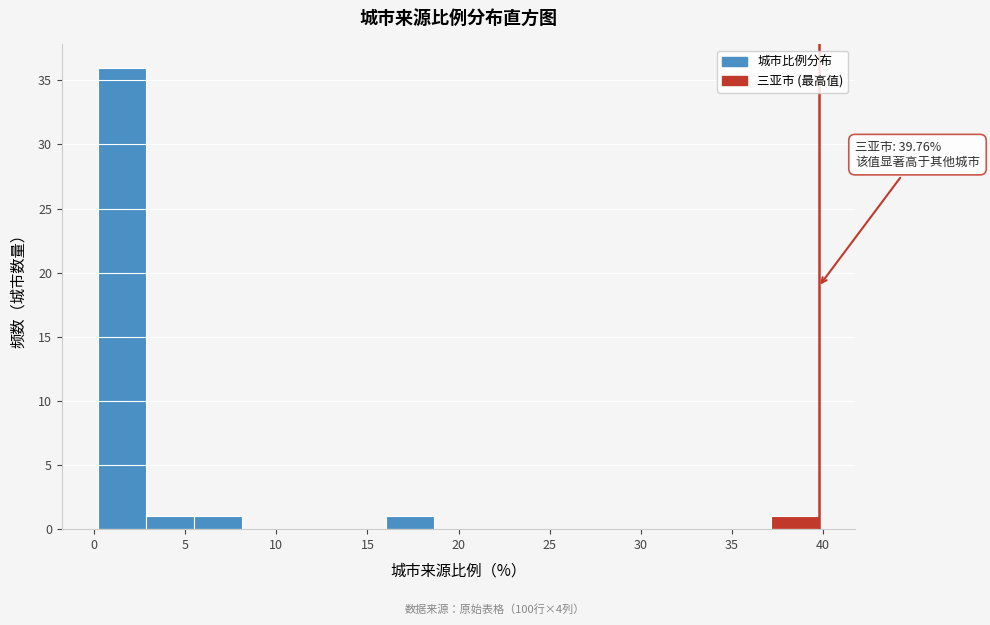

Over which range of the x-axis is the bar tallest?

0.0 to 3.0